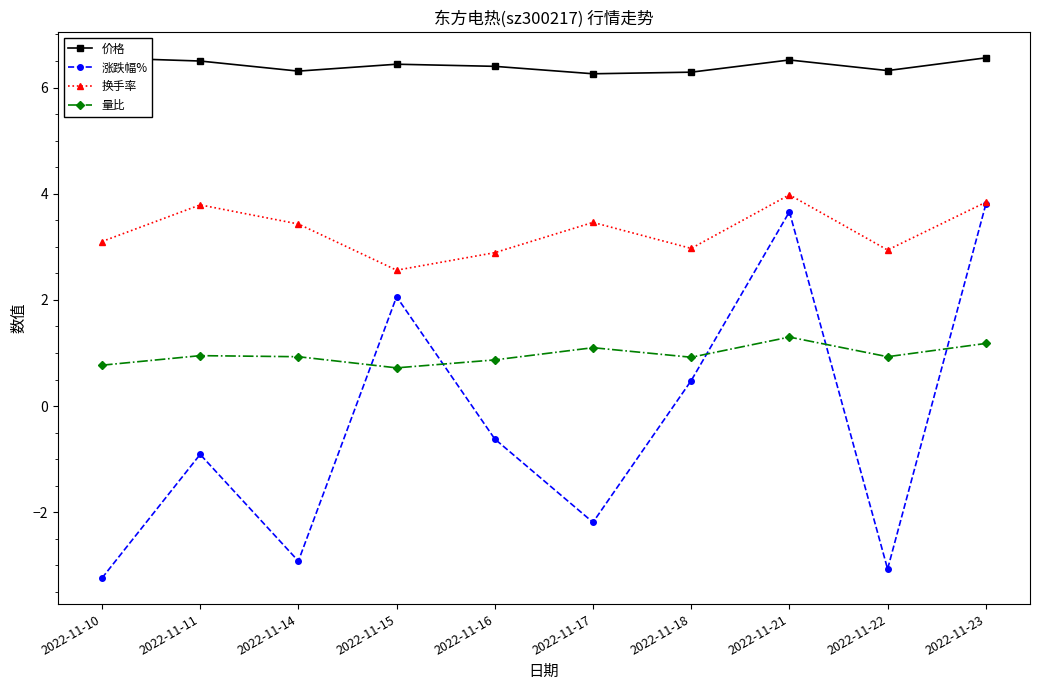

What is the maximum value shown in the chart?

6.6